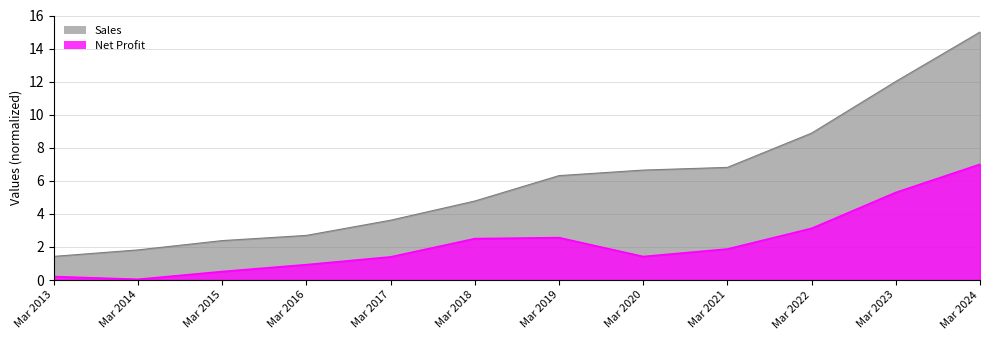

List the labels in order of Sales value, largest first.

Mar 2024, Mar 2023, Mar 2022, Mar 2021, Mar 2020, Mar 2019, Mar 2018, Mar 2017, Mar 2016, Mar 2015, Mar 2014, Mar 2013